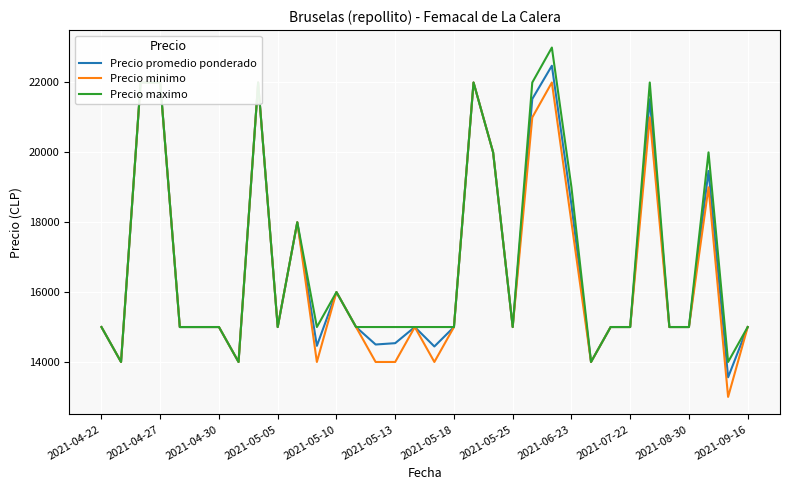

What is the highest value of the Precio promedio ponderado series?

22479